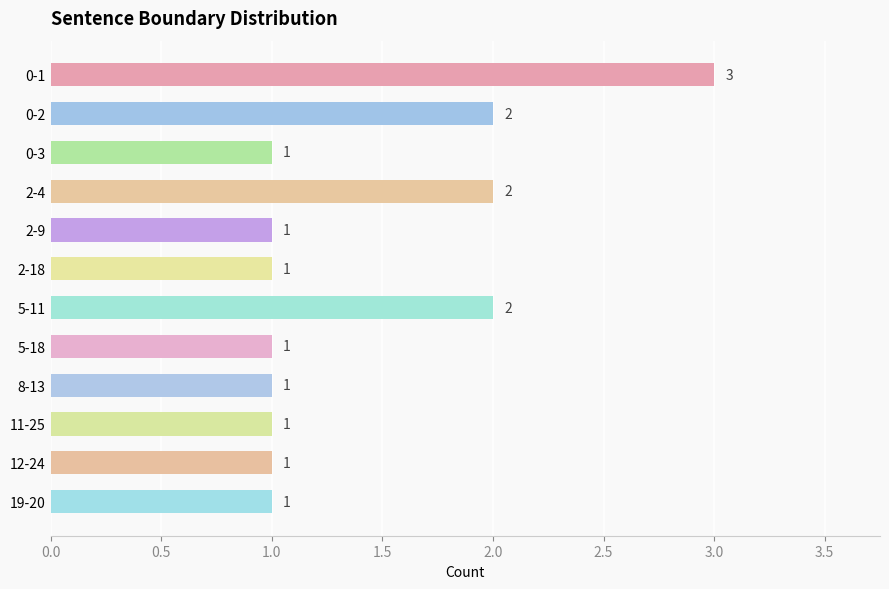

Reading top to bottom, list all the values displayed in this chart.

3	2	1	2	1	1	2	1	1	1	1	1